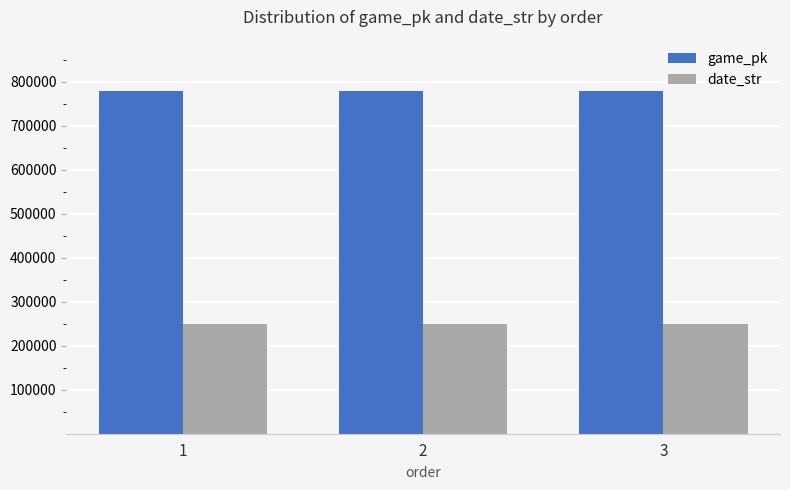

The game_pk series shows 1392842 at 2. True or false?

False